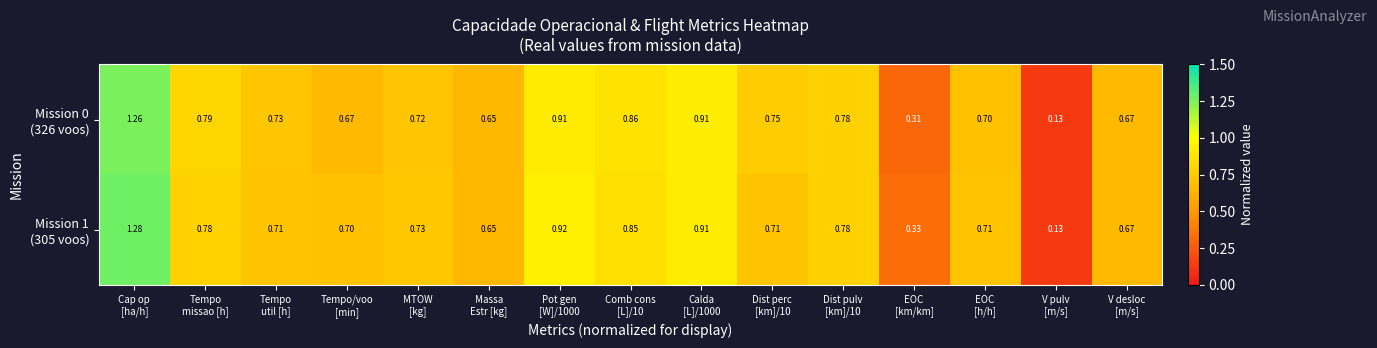

Count the number of categories in the chart.

15